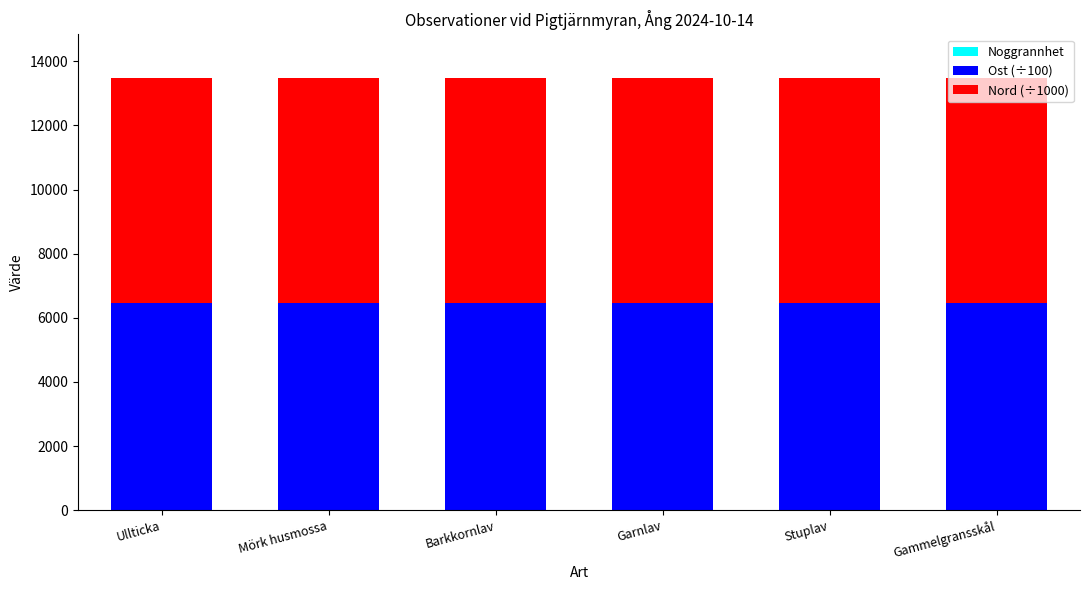

How many distinct data groups are displayed?

3